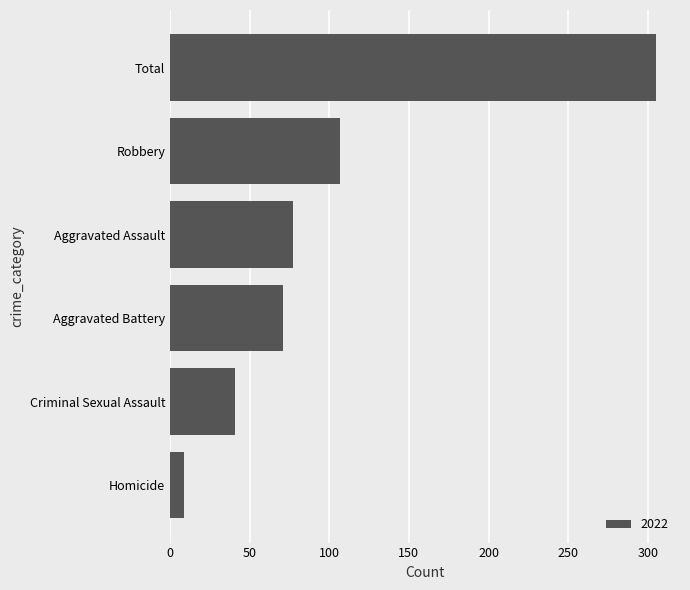

What is the change in value from Aggravated Assault to Robbery?

+30